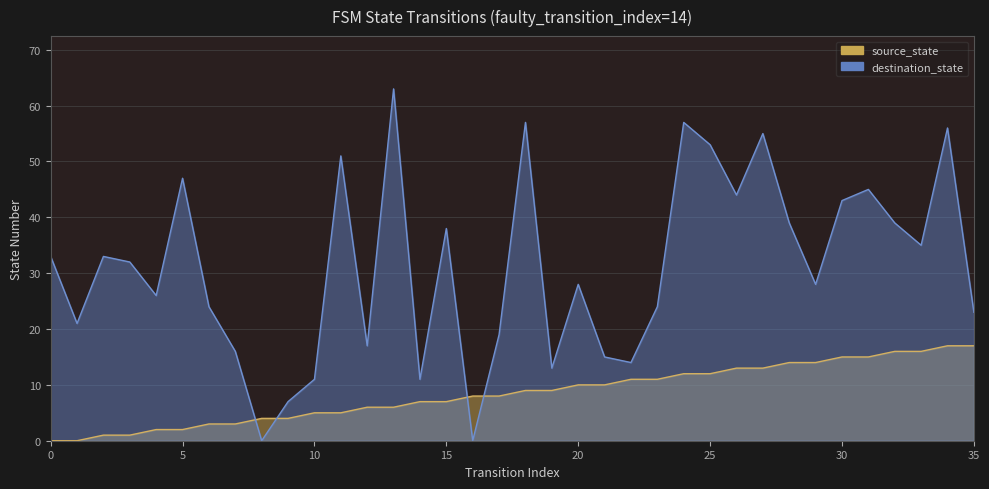

How many lines are shown in the chart?

2